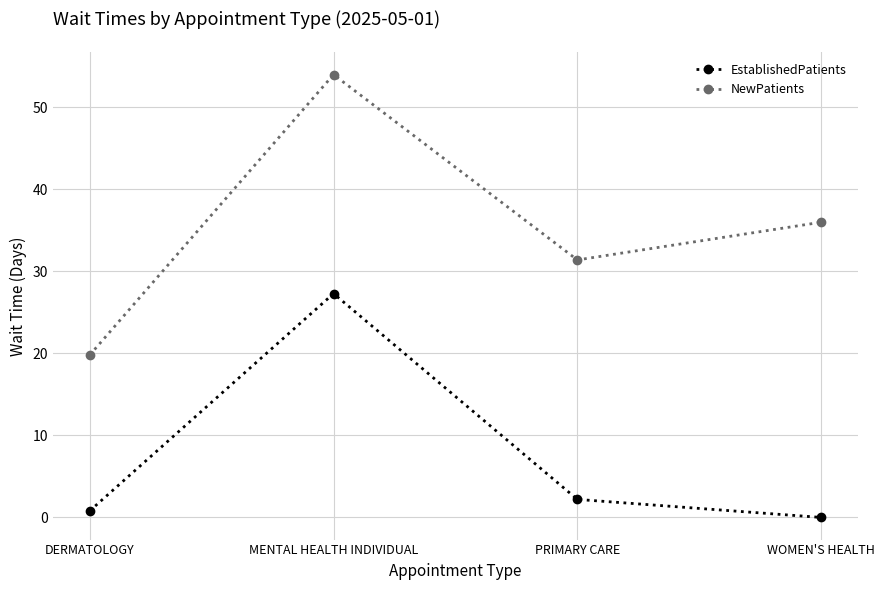

Where is the first local maximum for EstablishedPatients?

MENTAL HEALTH INDIVIDUAL